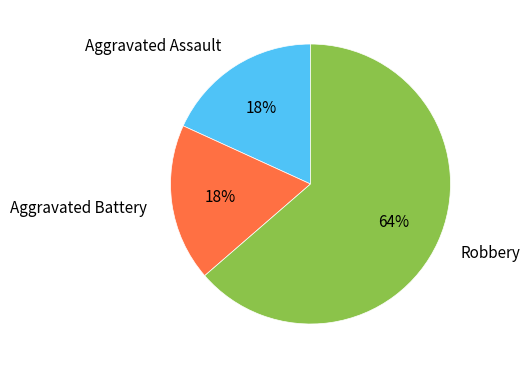

How many segments does this pie chart have?

3